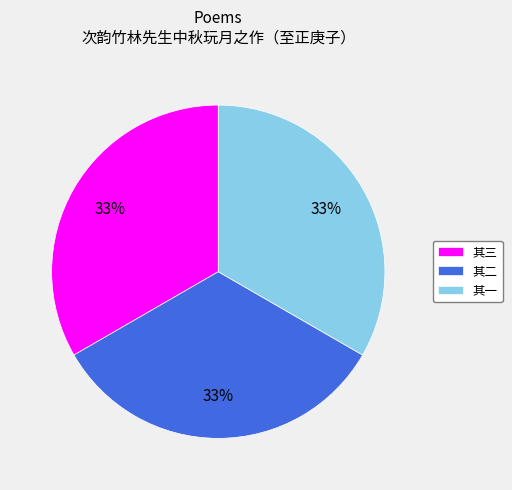

Is there any slice that represents more than half of the pie?

No